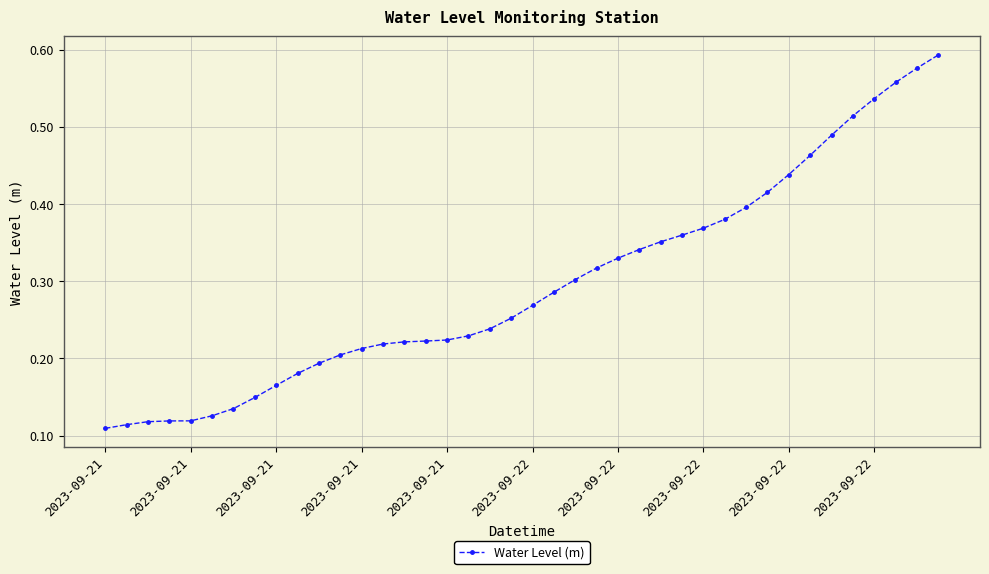

How many distinct data groups are displayed?

1